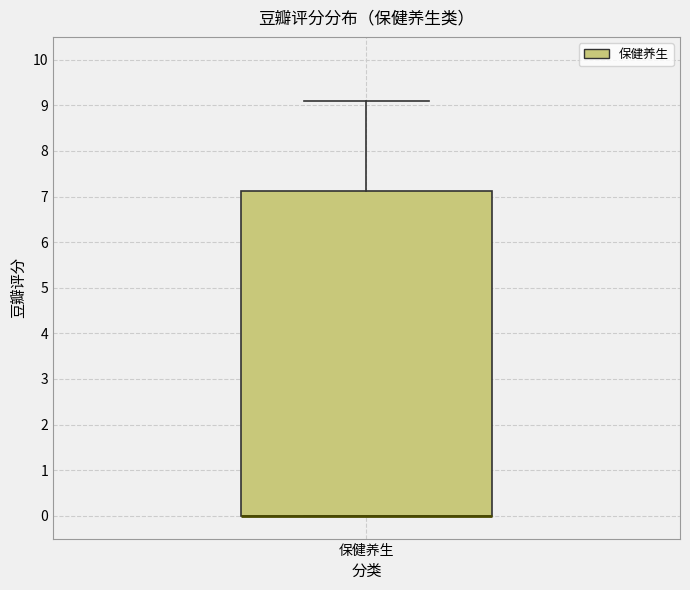

Where is the upper edge of the box for 保健养生 on the y-axis? The values are not printed on the chart, so give them approximately, as read against the axis.

7.1